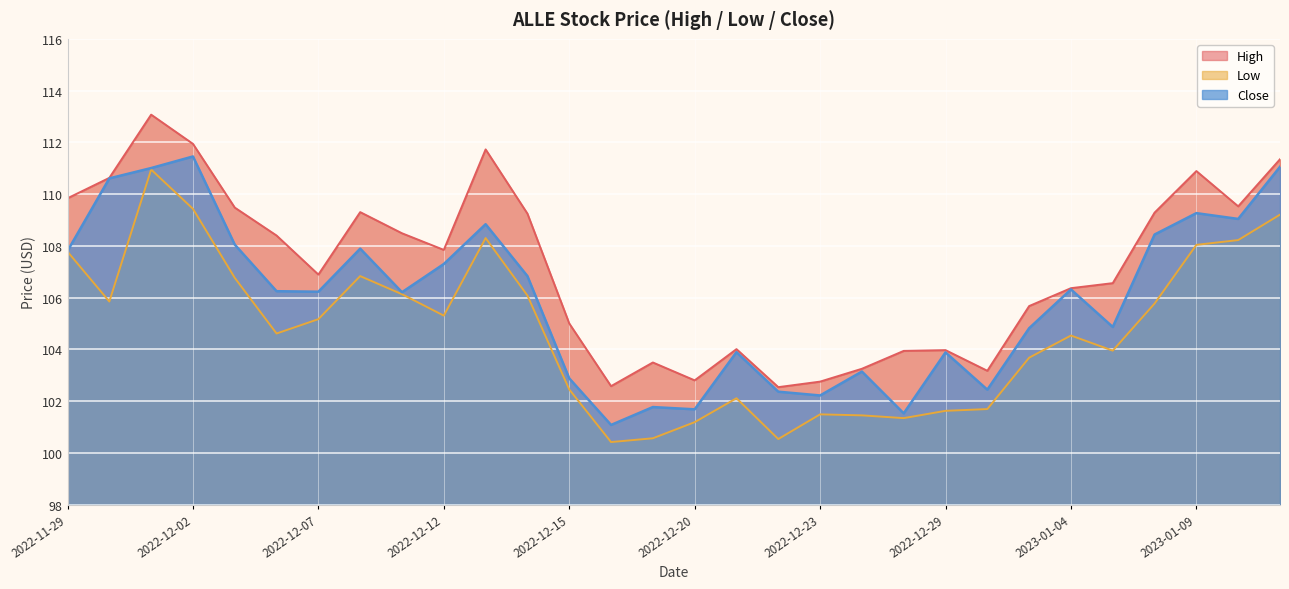

True or false: Low and Close cross at least once.

False